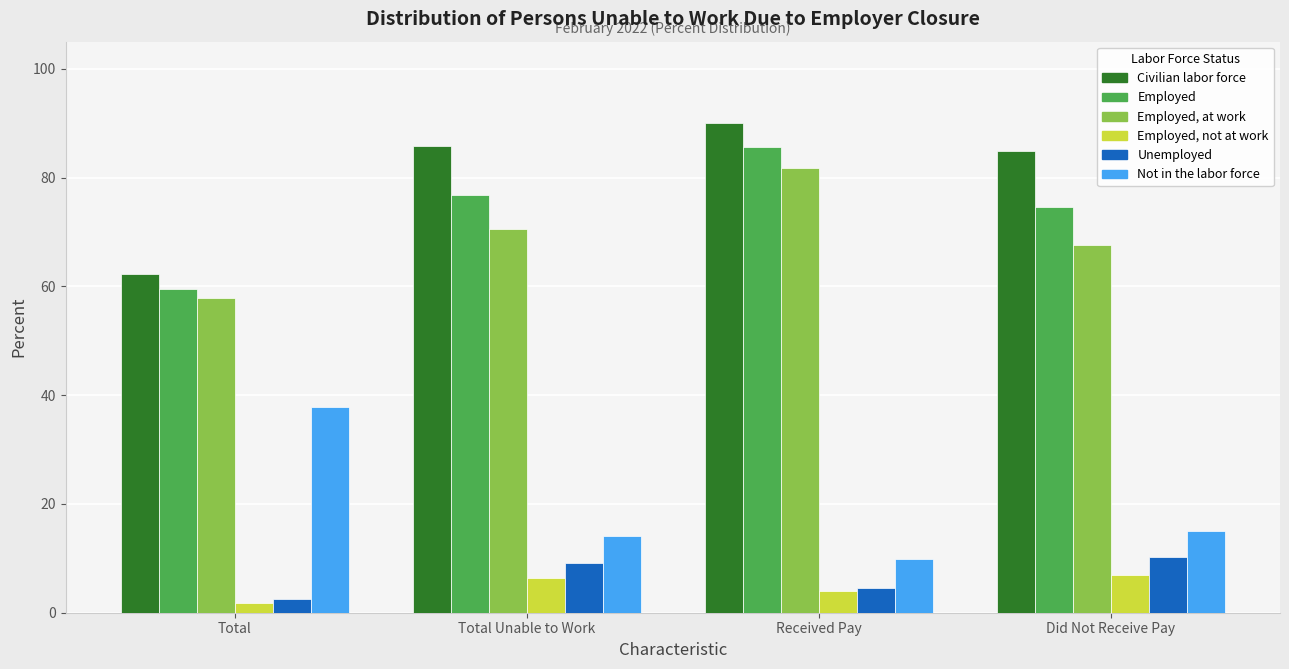

How many bars are there in total?

24